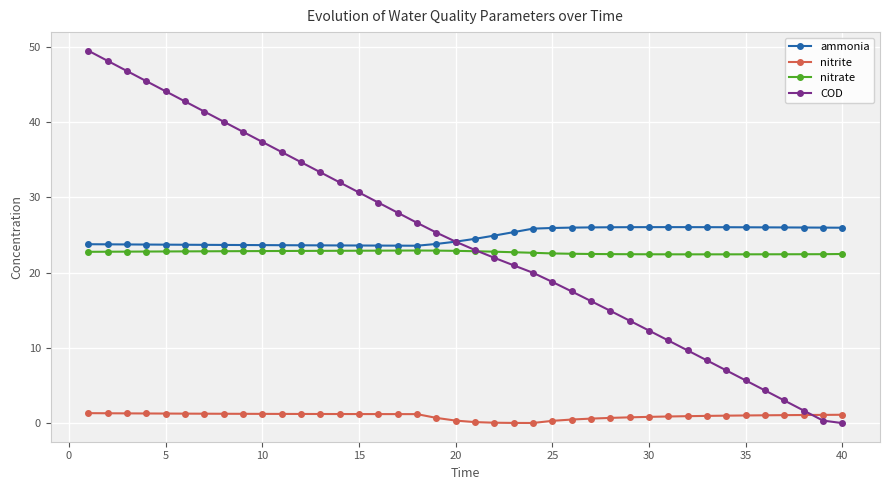

What is the difference between the maximum and minimum values in the COD series?

49.5